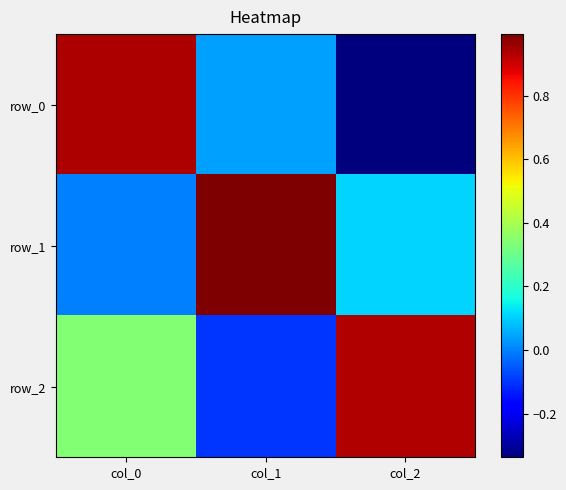

Read the row_1 value at col_1.

1.0